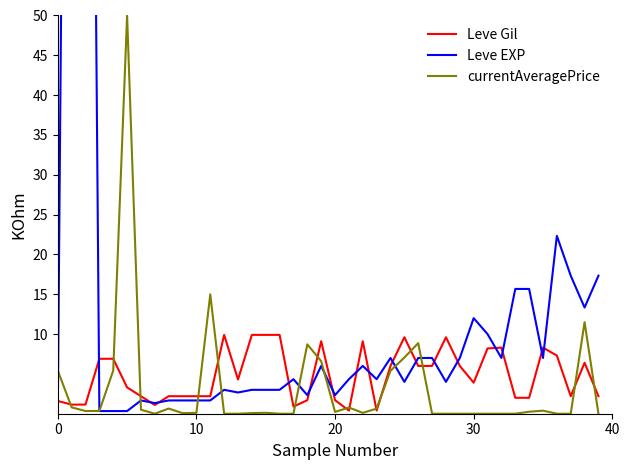

Does the chart display data point markers on the line(s)?

No